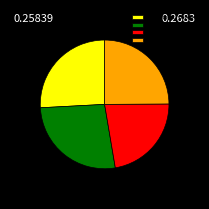

Count the number of slices in the pie.

4